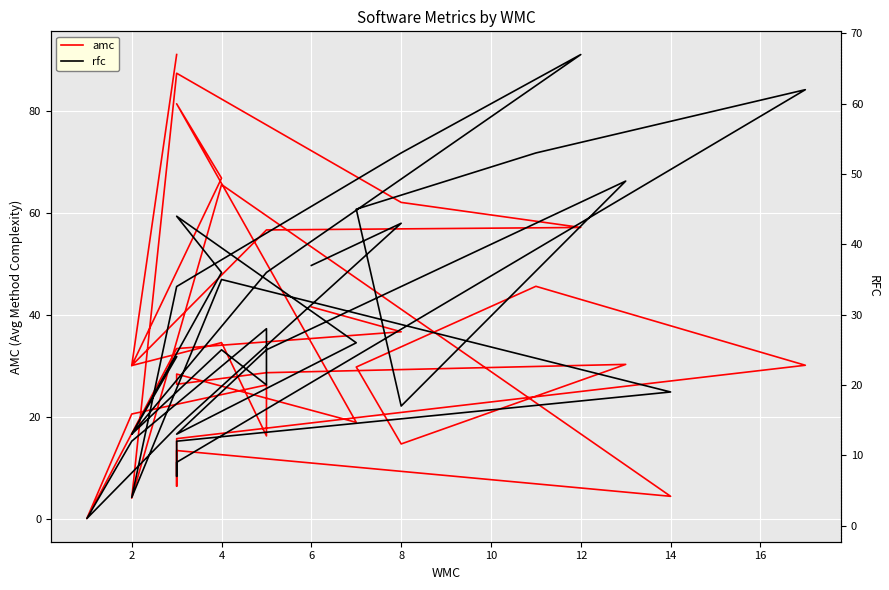

How many distinct data groups are displayed?

2